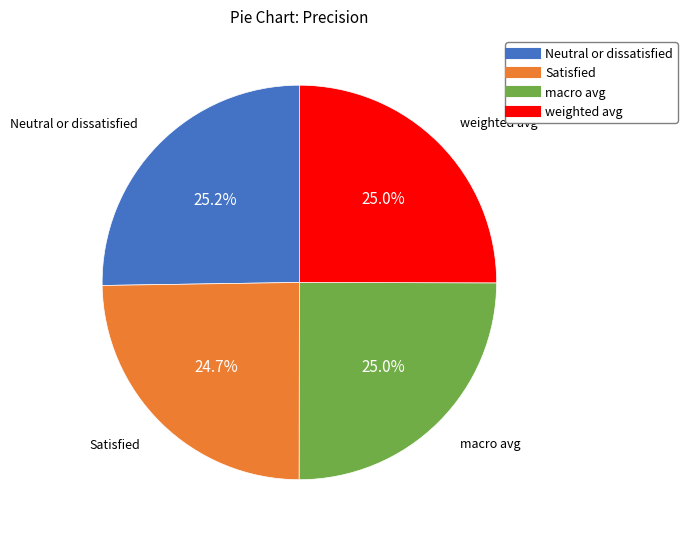

To the nearest percent, what portion does Neutral or dissatisfied represent?

25%